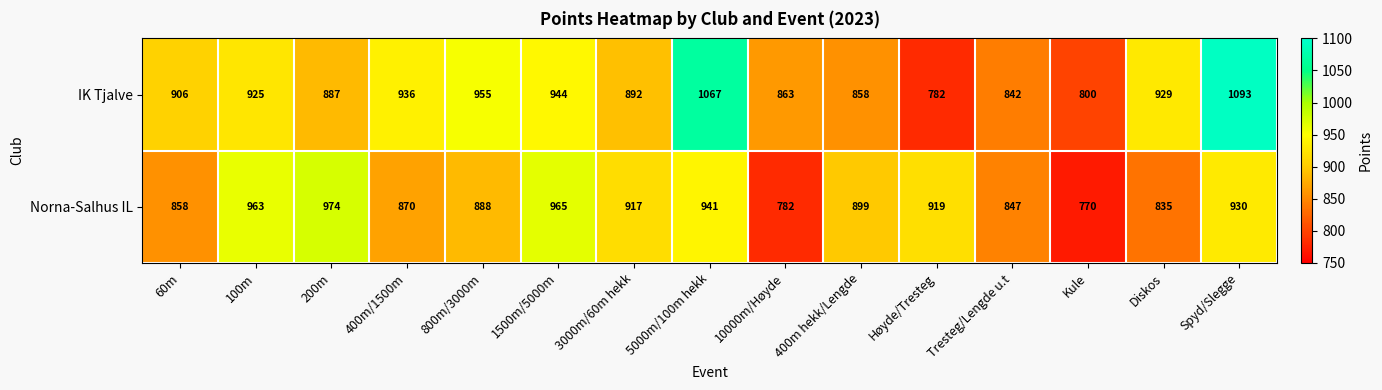

How many values in the Norna-Salhus IL series are below 899?

7